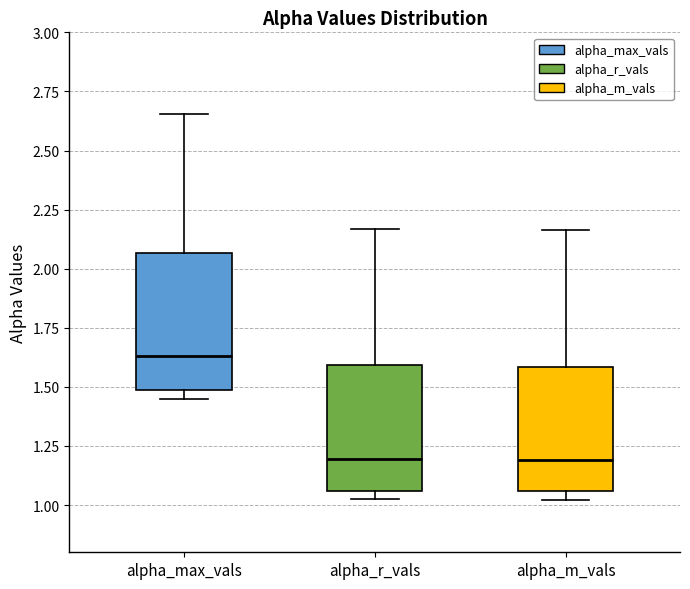

Reading left to right, read every box against the y-axis: the position of its median line, the range the box covers, and the ends of its whiskers. The values are not printed on the chart, so give them approximately, as read against the axis.

alpha_max_vals: median 1.65, box 1.50 to 2.05, whiskers 1.45 to 2.65
alpha_r_vals: median 1.20, box 1.05 to 1.60, whiskers 1.05 (just below the box's lower edge) to 2.15
alpha_m_vals: median 1.20, box 1.05 to 1.60, whiskers 1.00 to 2.15